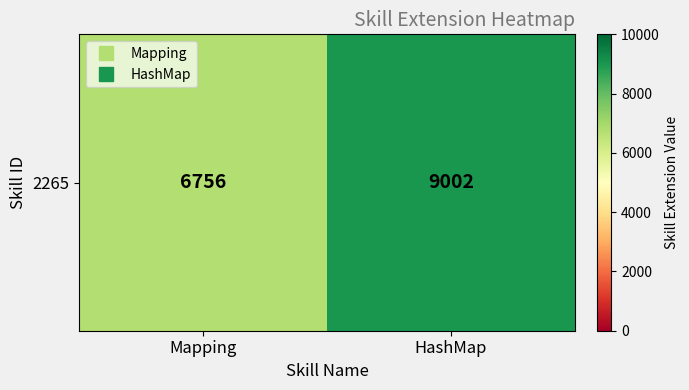

Approximately how many times larger is the value at Mapping compared to HashMap?

0.8